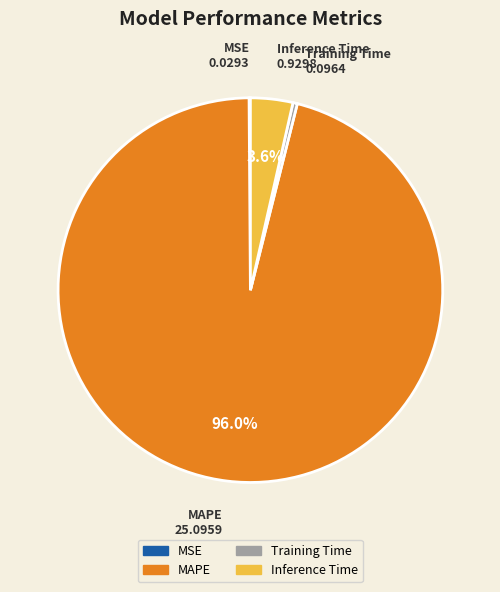

Which slice is the largest?

MAPE